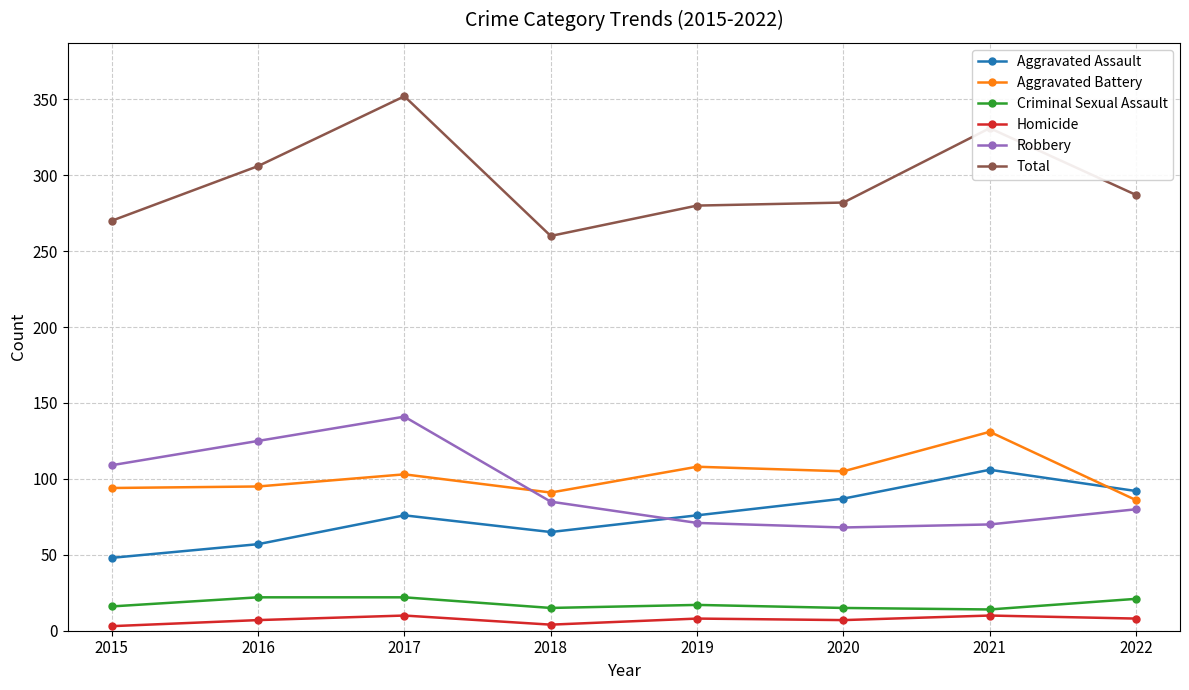

Is the value of Total at 2020 greater than the value of Homicide at 2017?

Yes